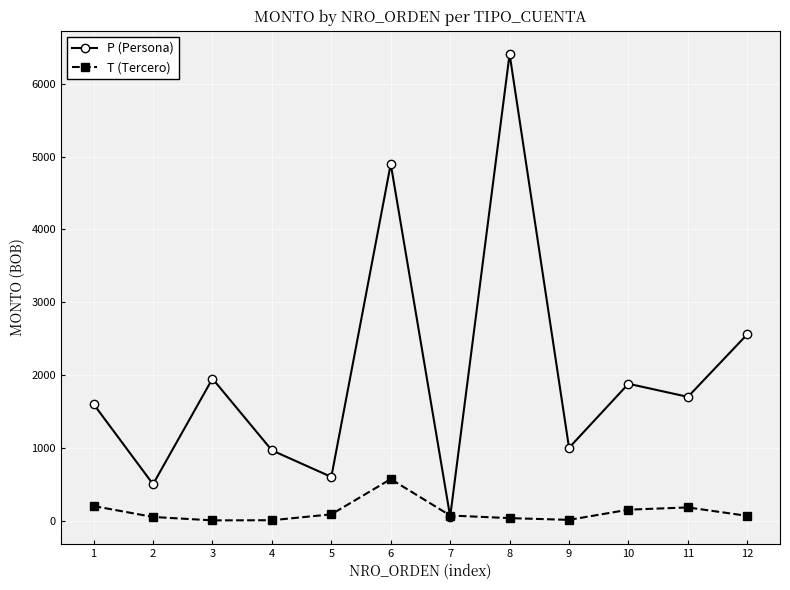

What is the total value across all series at 1?

1800.0